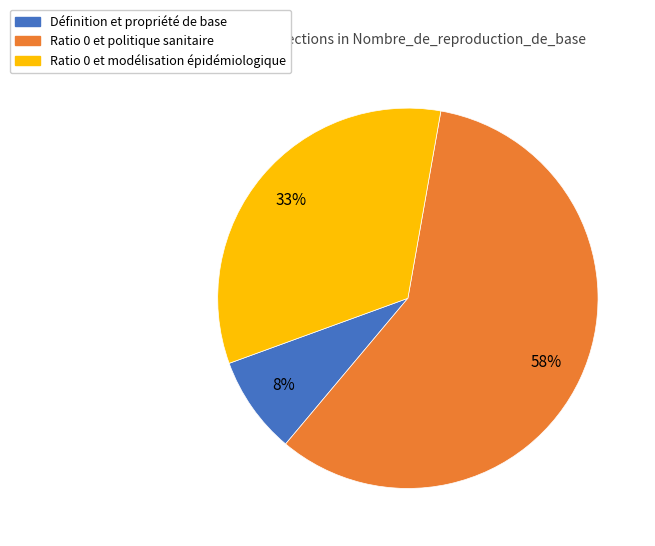

Is there a majority slice in this chart?

Yes